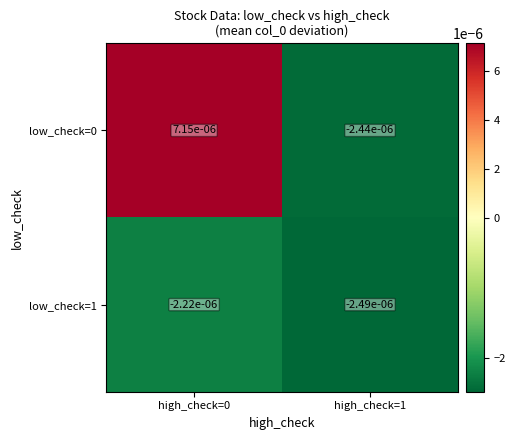

Is the value of low_check=1 at high_check=0 greater than the value of low_check=0 at high_check=1?

Yes